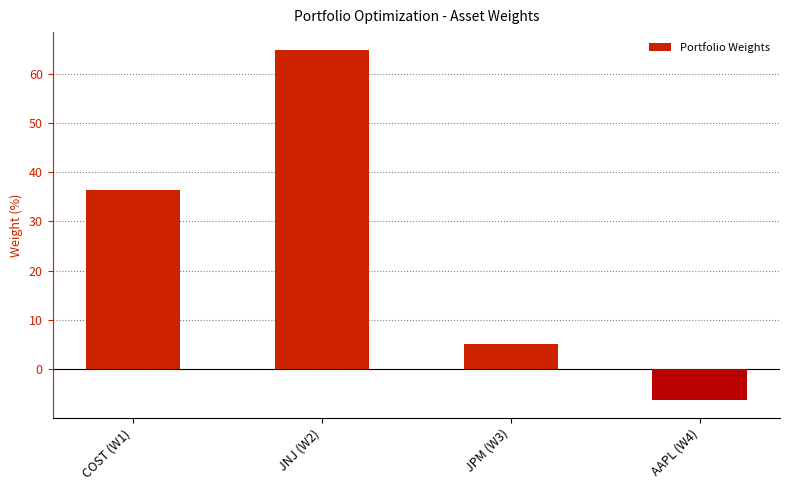

Which label corresponds to the largest value in the chart?

JNJ (W2)